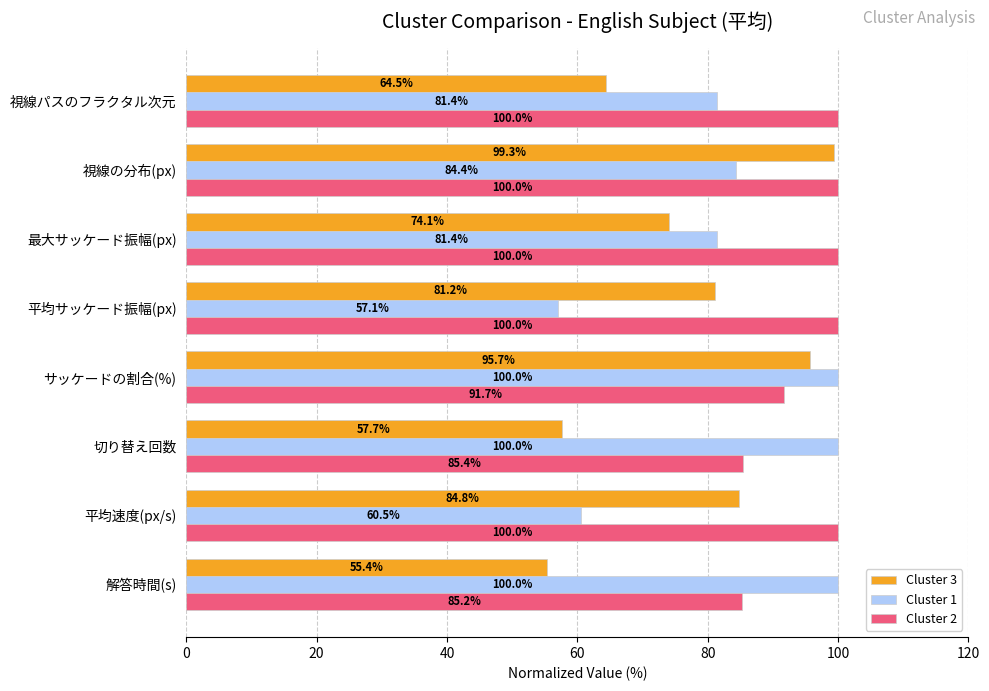

What is the total value across all series at 視線パスのフラクタル次元?

245.9